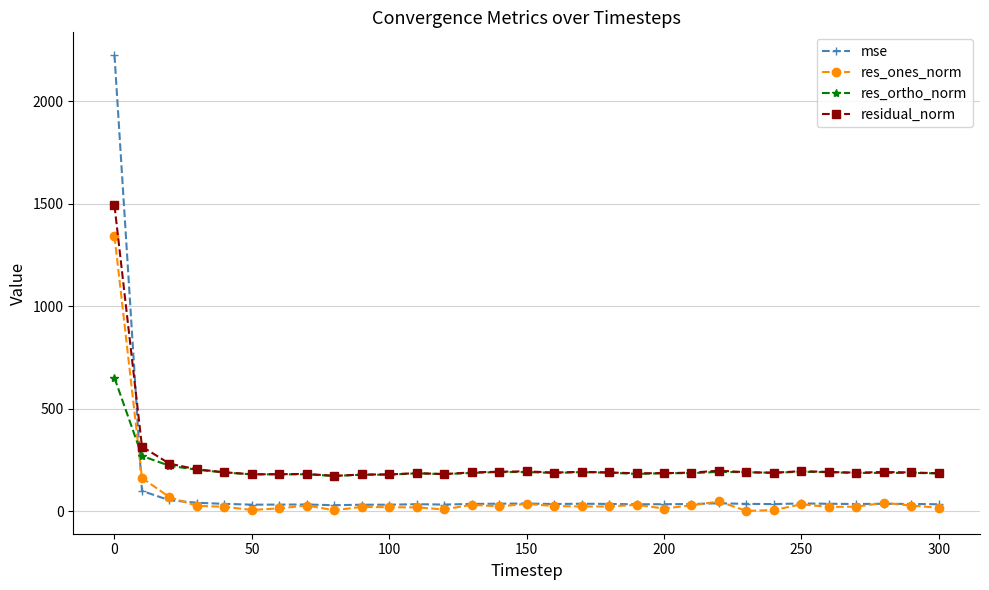

What is the value of the residual_norm point at the 25th from the left?

188.2